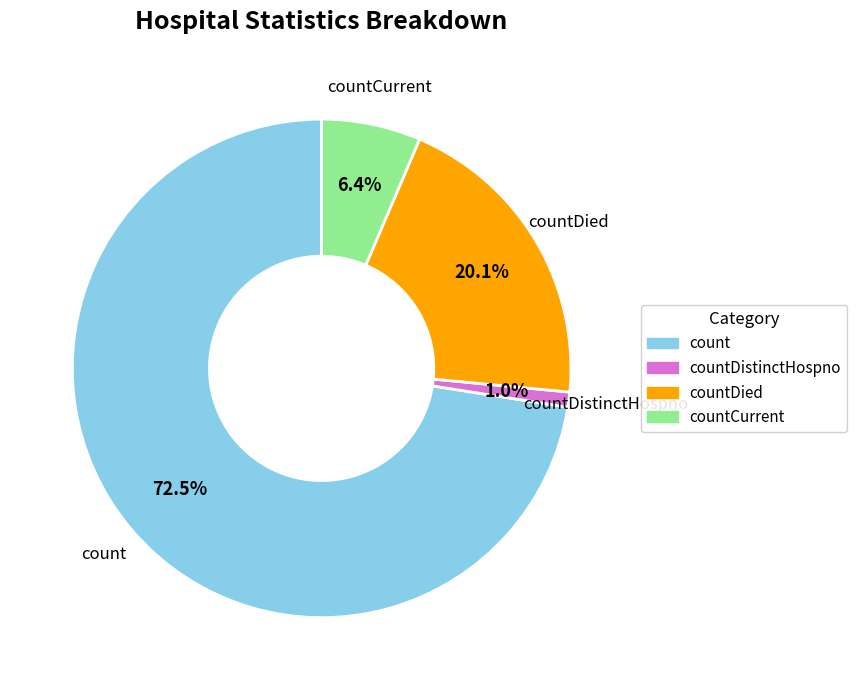

How many segments does this pie chart have?

4